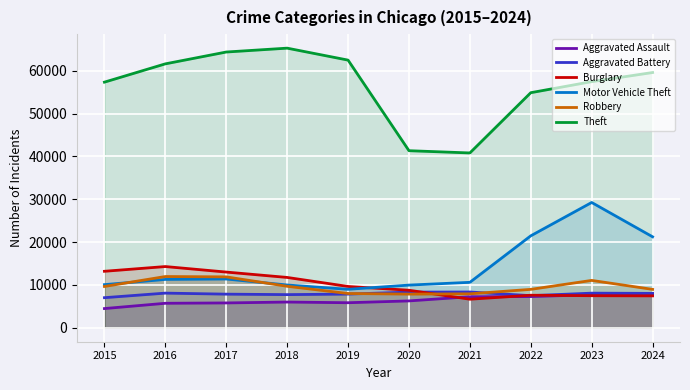

Reading right to left, what are all the values shown in this chart?

Aggravated Assault: 2024=7769	2023=7712	2022=7280	2021=7242	2020=6265	2019=5841	2018=6002	2017=5793	2016=5713	2015=4480
Aggravated Battery: 2024=8026	2023=8078	2022=7491	2021=8347	2020=8321	2019=7858	2018=7735	2017=7845	2016=8085	2015=7019
Burglary: 2024=7443	2023=7481	2022=7593	2021=6661	2020=8758	2019=9638	2018=11747	2017=13001	2016=14289	2015=13184
Motor Vehicle Theft: 2024=21234	2023=29251	2022=21466	2021=10605	2020=9959	2019=8978	2018=9985	2017=11380	2016=11285	2015=10068
Robbery: 2024=8958	2023=11054	2022=8963	2021=7920	2020=7855	2019=7995	2018=9681	2017=11880	2016=11960	2015=9638
Theft: 2024=59599	2023=57469	2022=54889	2021=40818	2020=41343	2019=62497	2018=65290	2017=64386	2016=61623	2015=57352